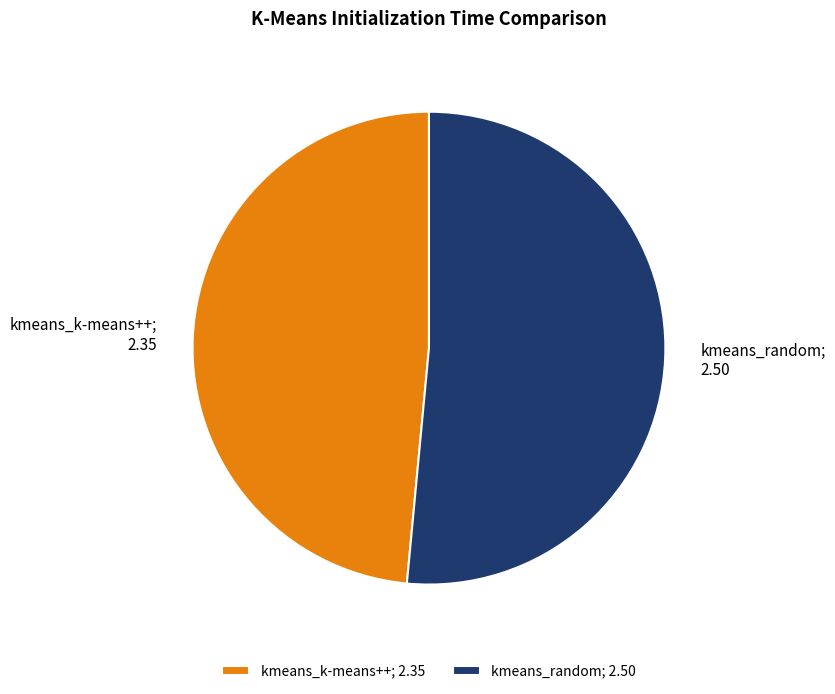

How many segments does this pie chart have?

2